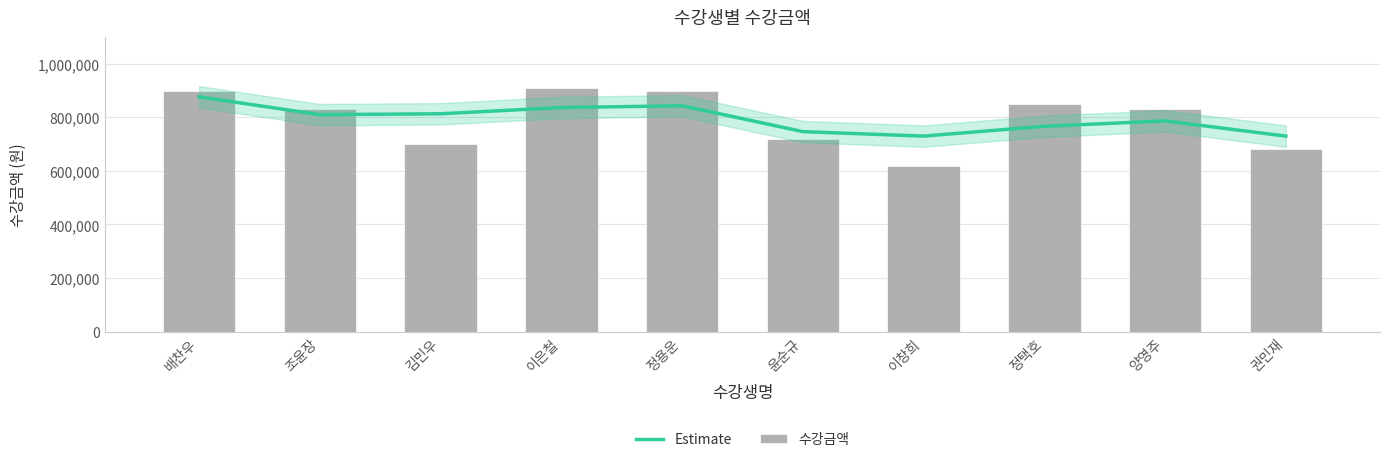

Reading left to right, list all the values displayed in this chart.

Estimate: 876666	810000	813333	836666	843333	746666	730000	766666	786666	730000
수강금액: 900000	830000	700000	910000	900000	720000	620000	850000	830000	680000